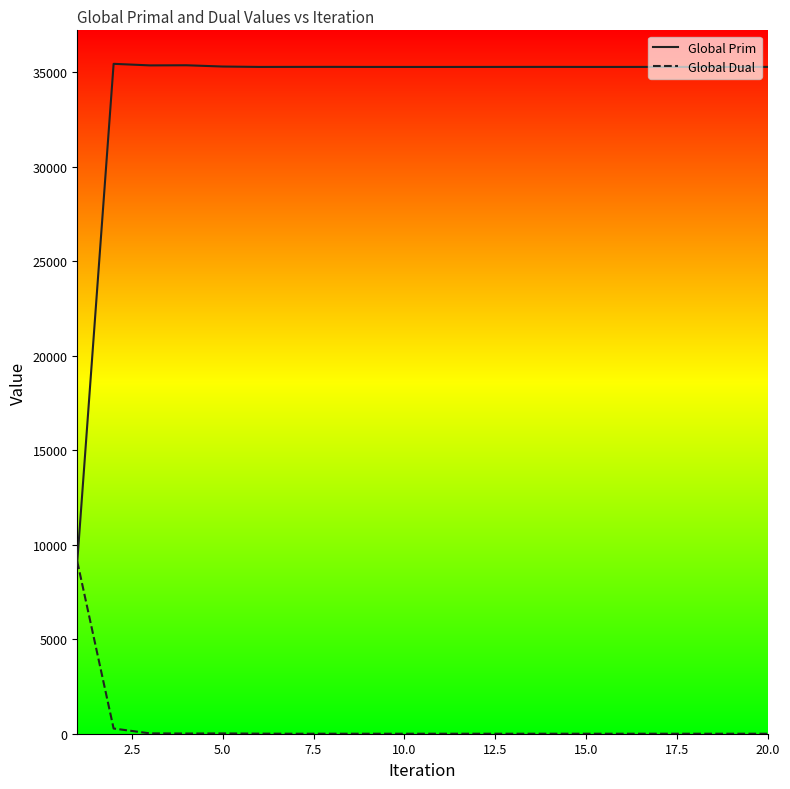

Rank the series by their maximum value, from highest to lowest.

Global Prim, Global Dual